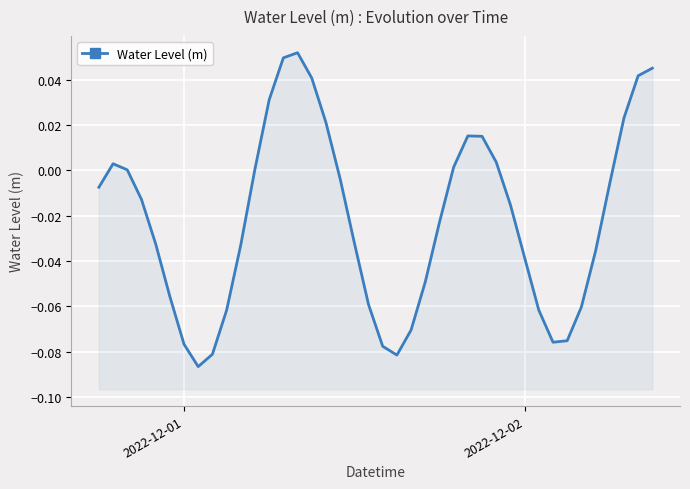

What is the sum of all values?

-0.9